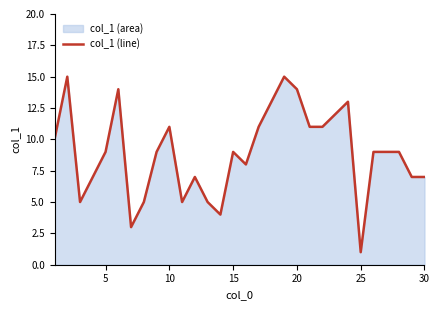

True or false: the data shows 2 at 5.

False